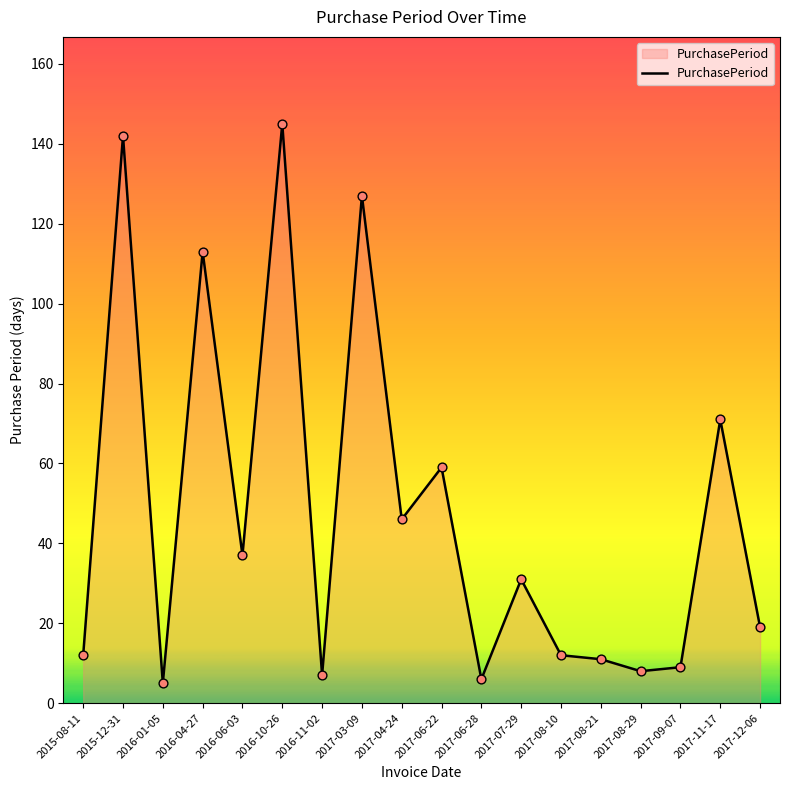

What is the change in value from 2017-06-22 to 2017-06-28?

-53